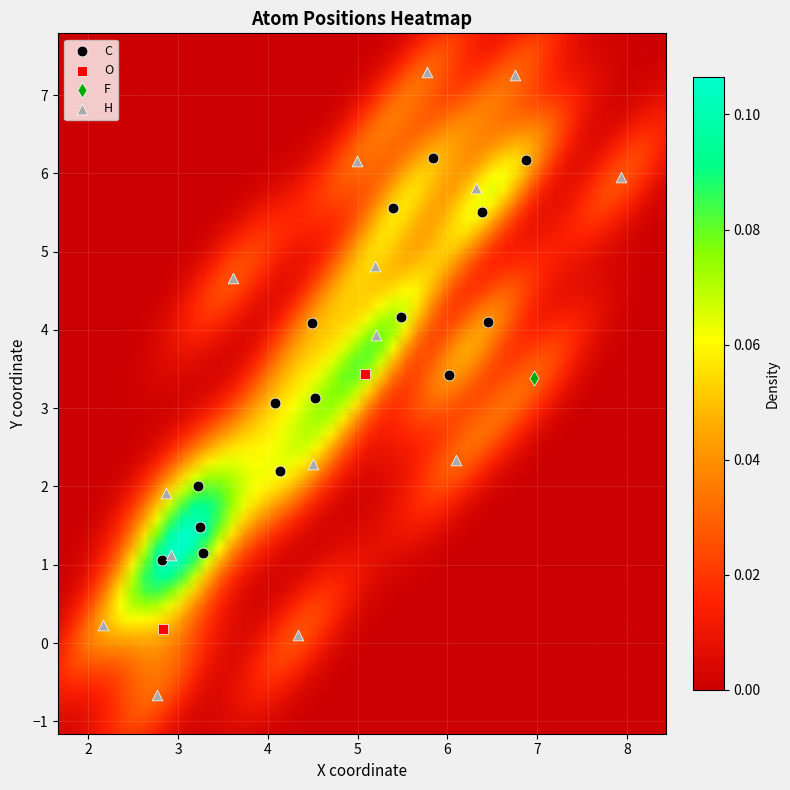

What are all the series names shown in the legend?

C, O, F, H